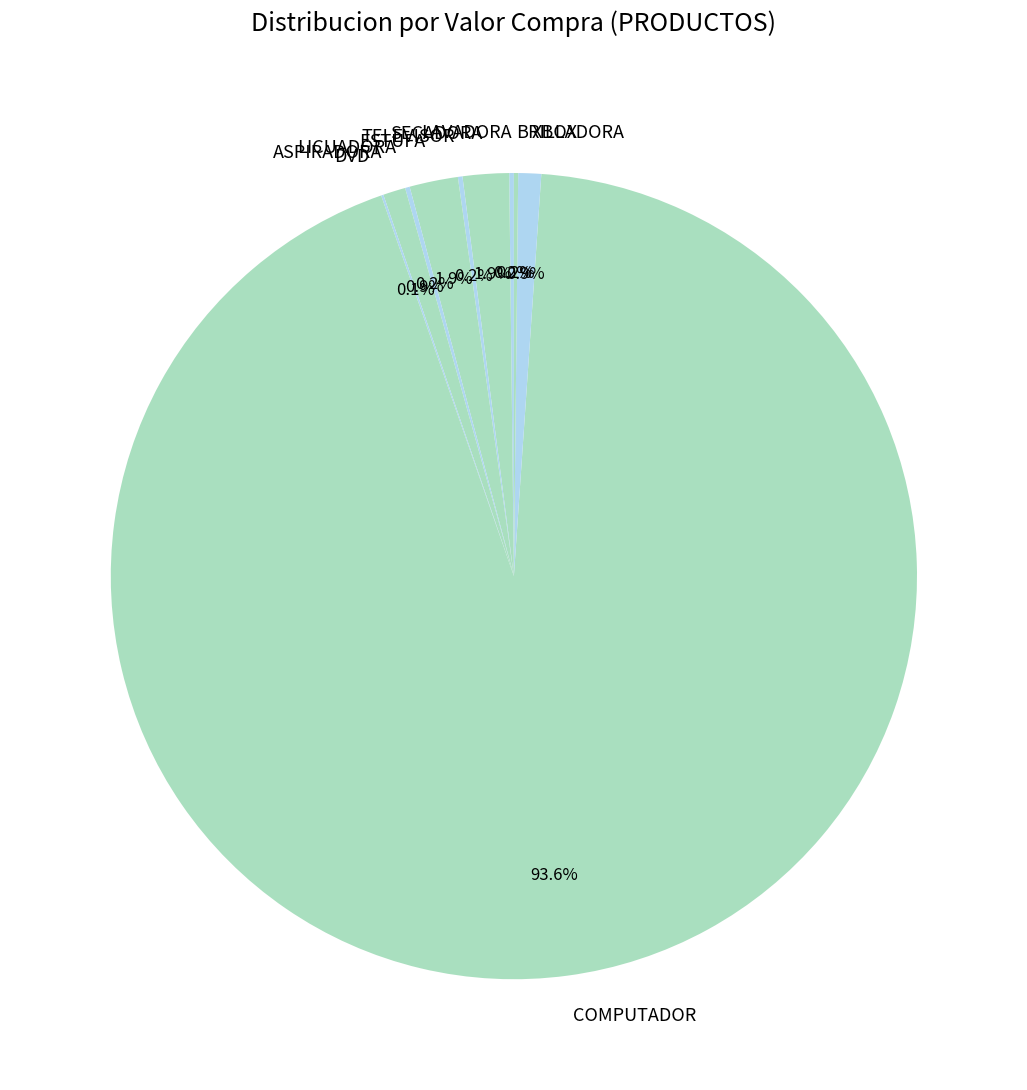

What is the ratio of the value at COMPUTADOR to the value at XBOX?

102.3